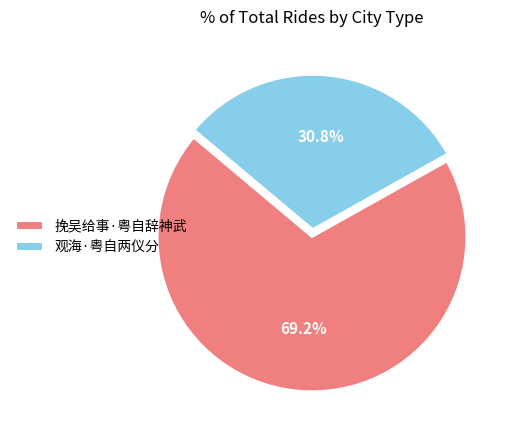

Which has a higher value, 观海·粤自两仪分 or 挽吴给事·粤自辞神武?

挽吴给事·粤自辞神武